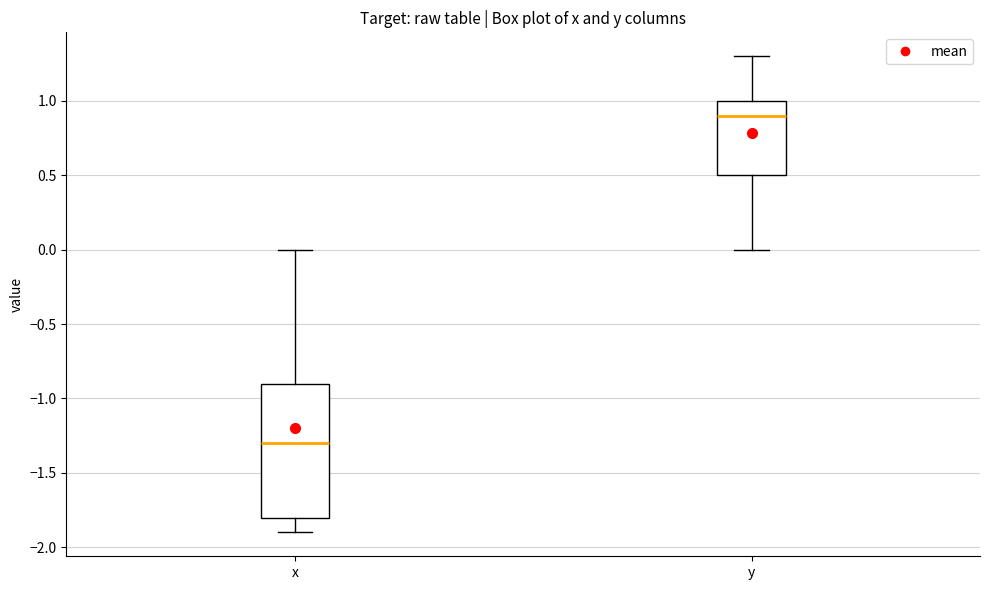

Reading left to right, read every box against the y-axis: the position of its median line, the range the box covers, and the ends of its whiskers. The values are not printed on the chart, so give them approximately, as read against the axis.

x: median -1.3, box -1.8 to -0.9, whiskers -1.9 to 0.0
y: median 0.9, box 0.5 to 1.0, whiskers 0.0 to 1.3